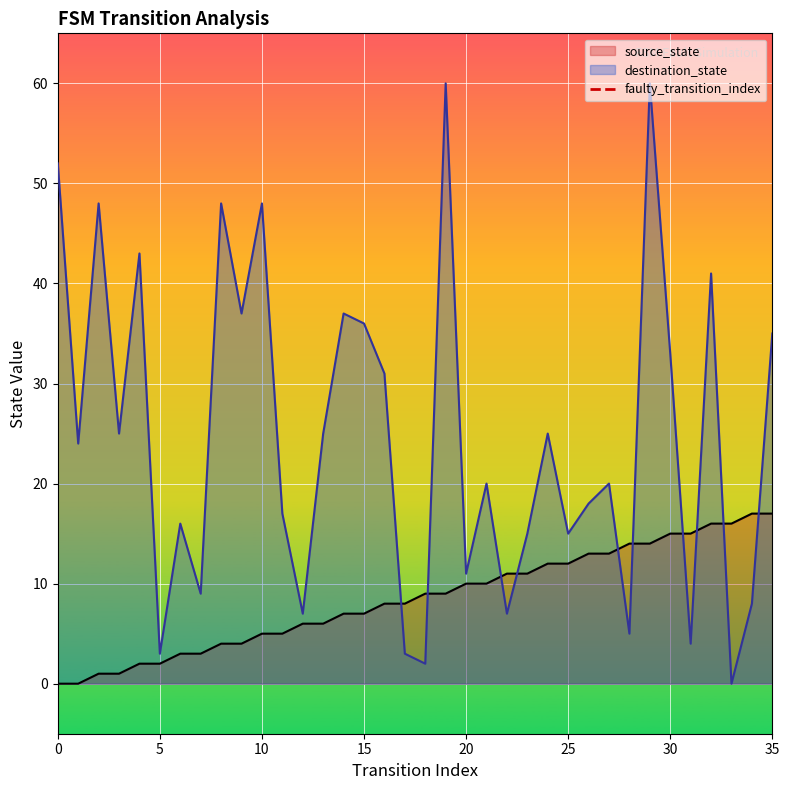

Is it true that destination_state equals 63 at 35?

False